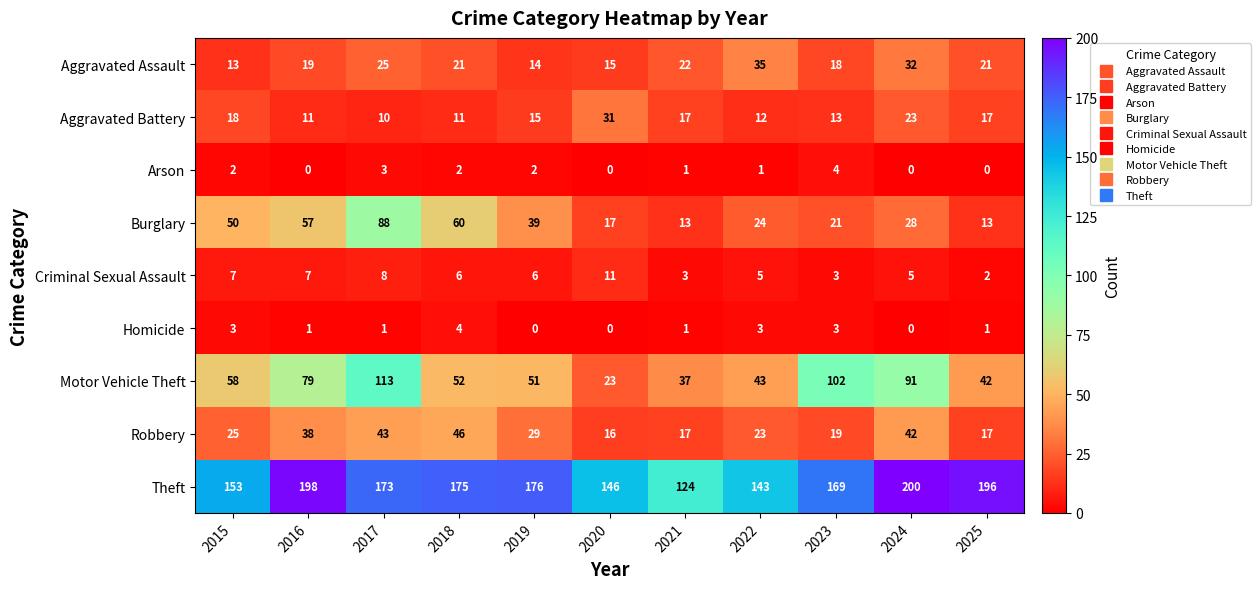

Between 2023 and 2024, which series saw the biggest shift?

Theft